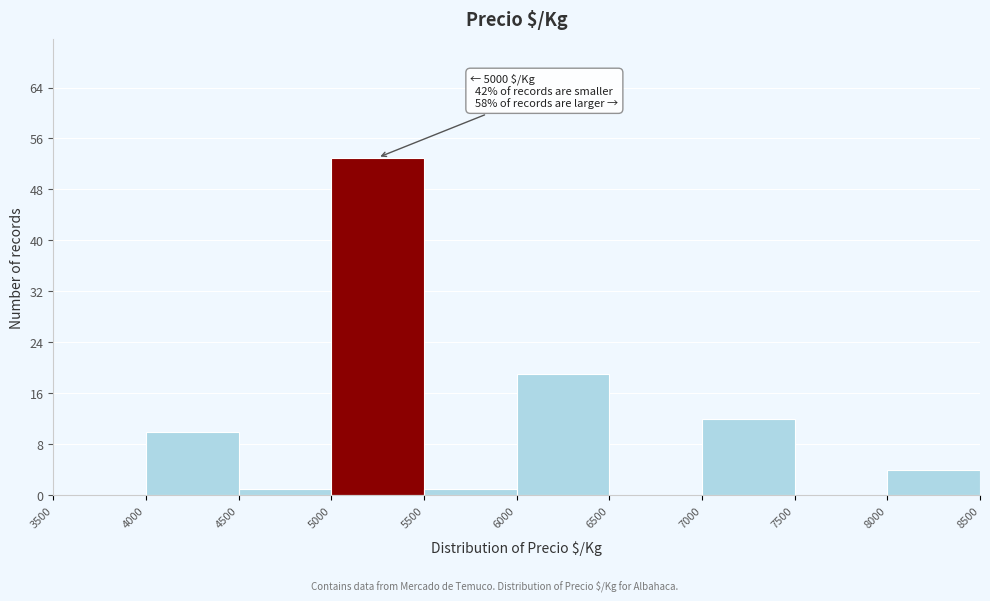

Which range on the x-axis has the tallest bar?

5000 to 5500